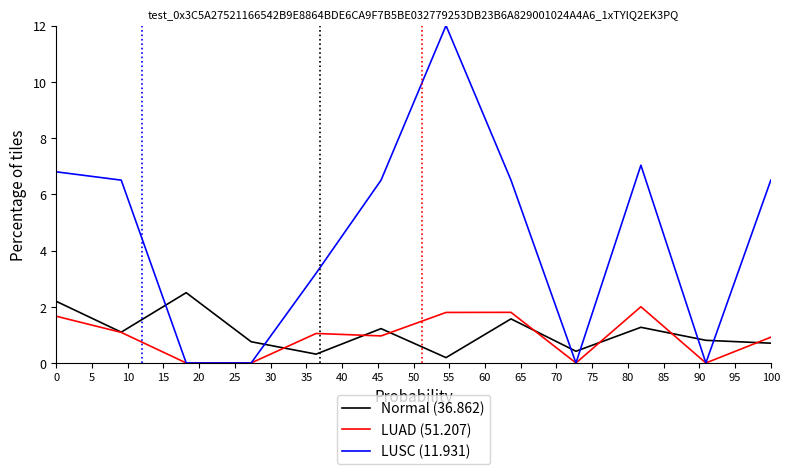

Does the chart have visible grid lines?

No